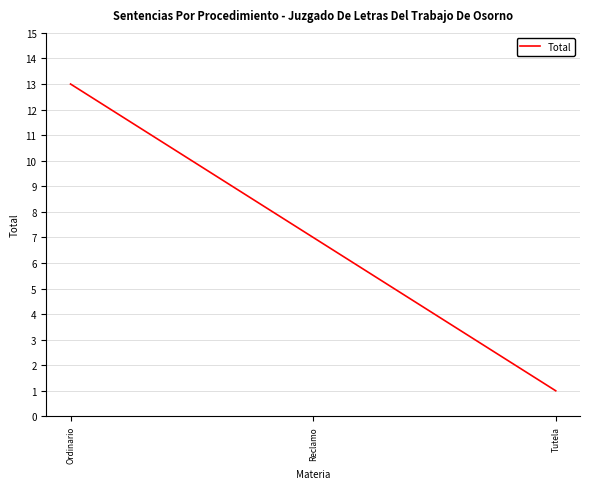

Reading left to right, extract all data points from this chart.

13	7	1